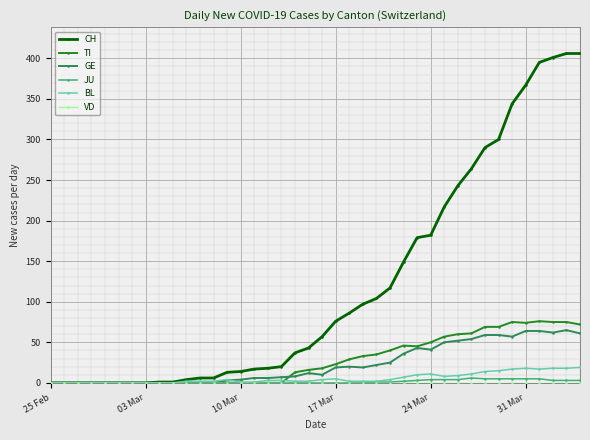

True or false: GE has more than 2 points higher than both neighbors.

True